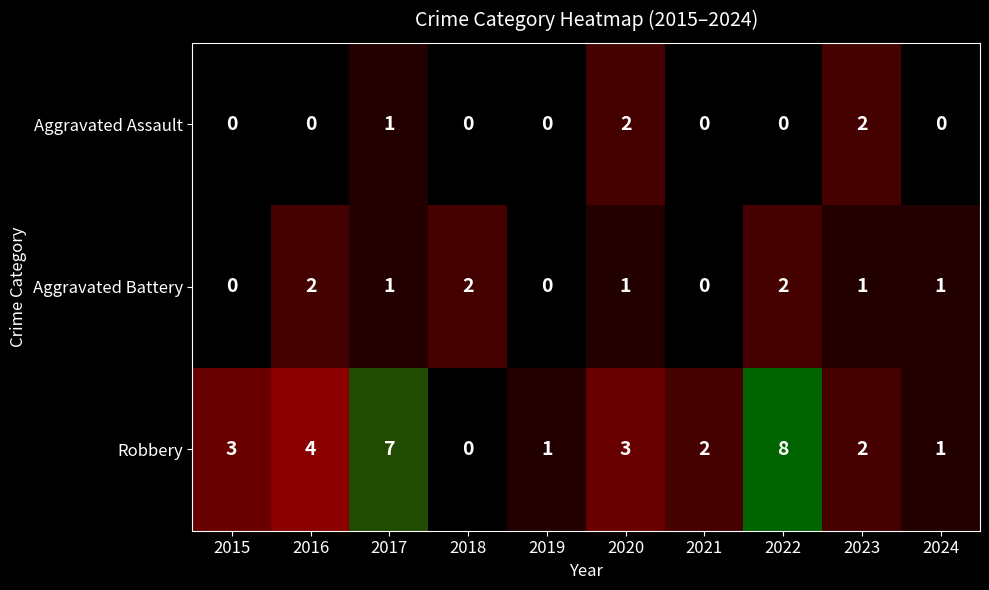

What is the difference between the maximum and minimum values in the Robbery series?

8